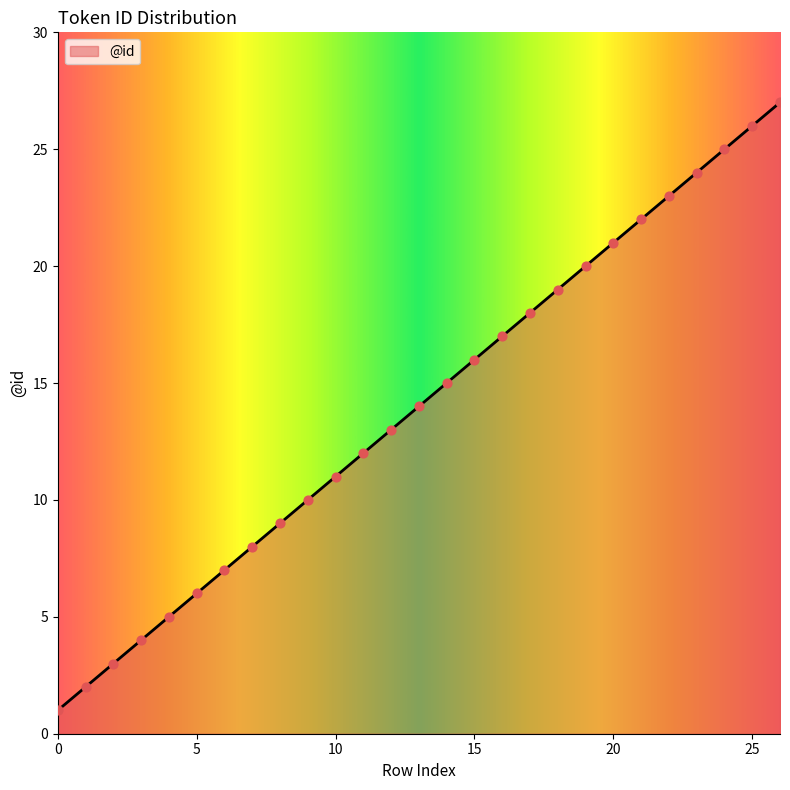

What is the greatest value displayed?

27